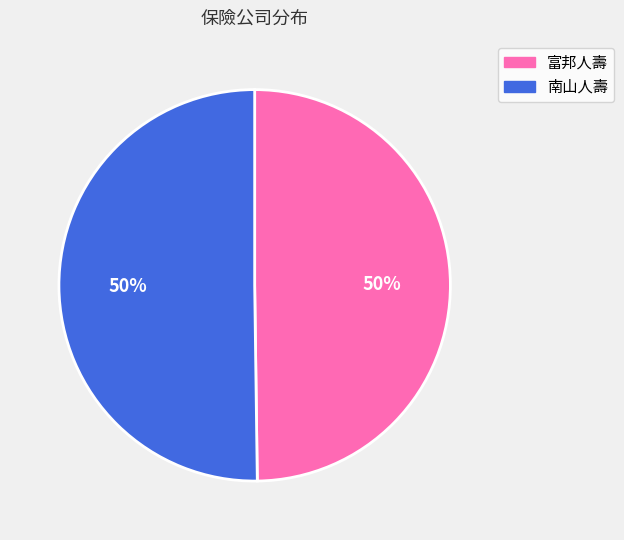

What is the ratio of the value at 富邦人壽 to the value at 南山人壽?

1.0